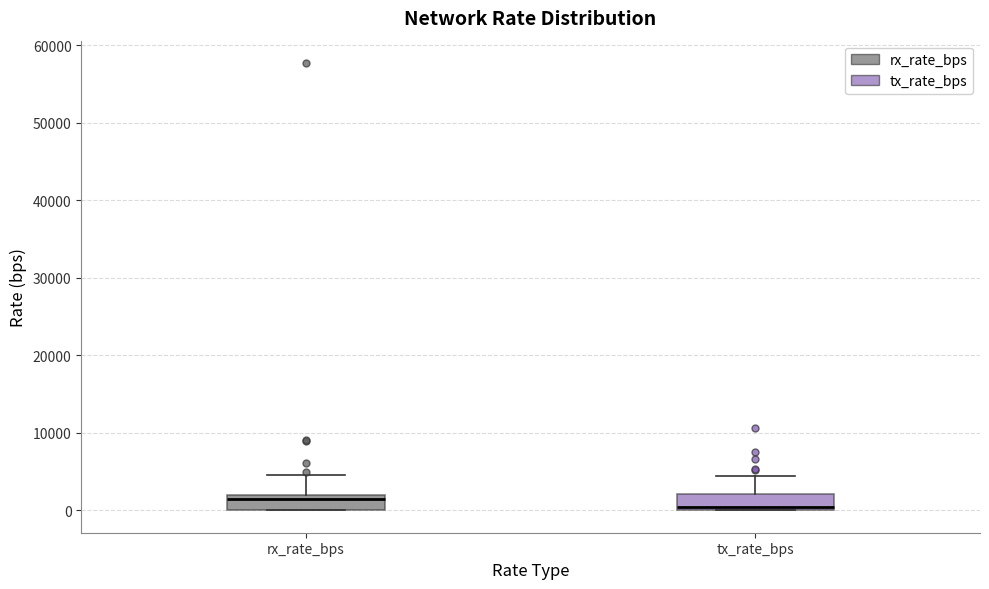

Reading left to right, read every box against the y-axis: the position of its median line, the range the box covers, and the ends of its whiskers. The values are not printed on the chart, so give them approximately, as read against the axis.

rx_rate_bps: median 1000, box 0 to 2000, whiskers 0 to 5000
tx_rate_bps: median 0 (just above the box's lower edge), box 0 to 2000, whiskers 0 to 4000